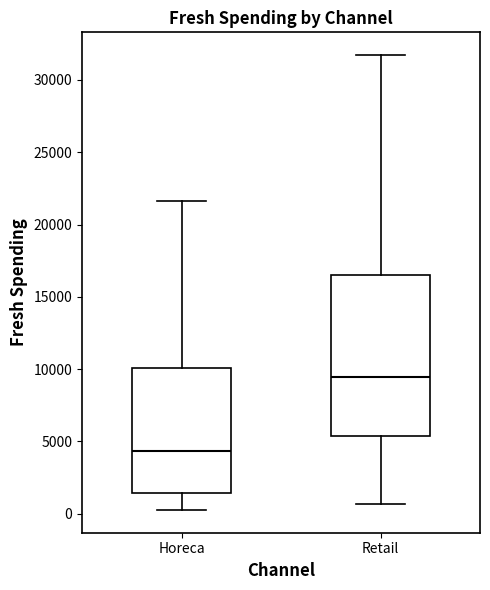

Where is the lower edge of the box for Horeca on the y-axis? The values are not printed on the chart, so give them approximately, as read against the axis.

1500